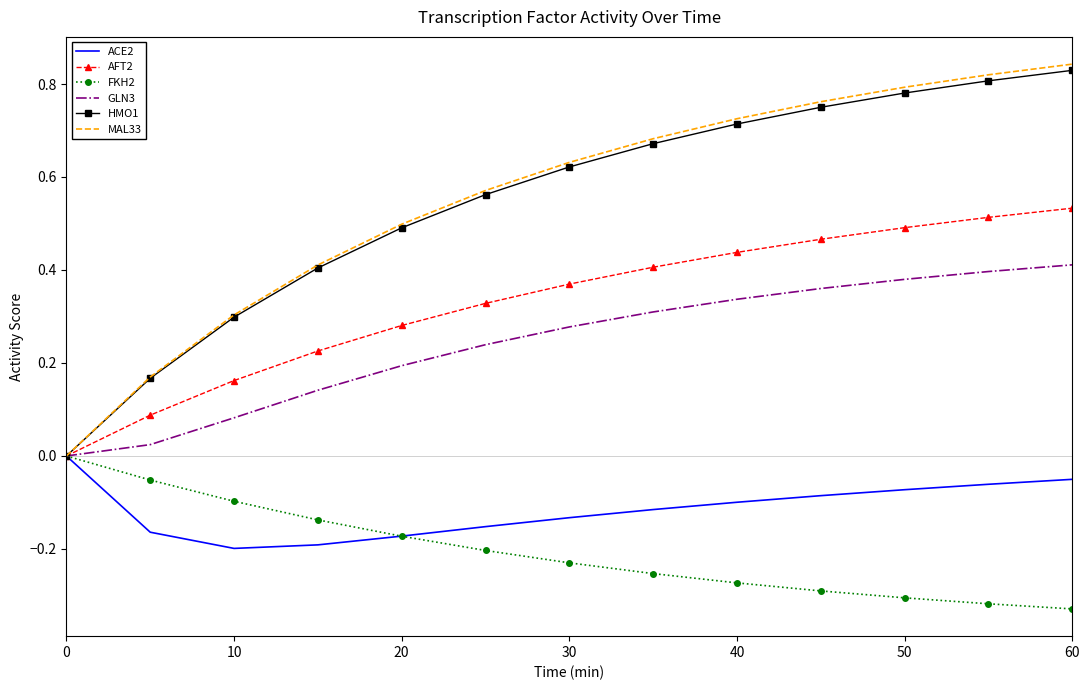

Which series has the widest spread of values?

MAL33